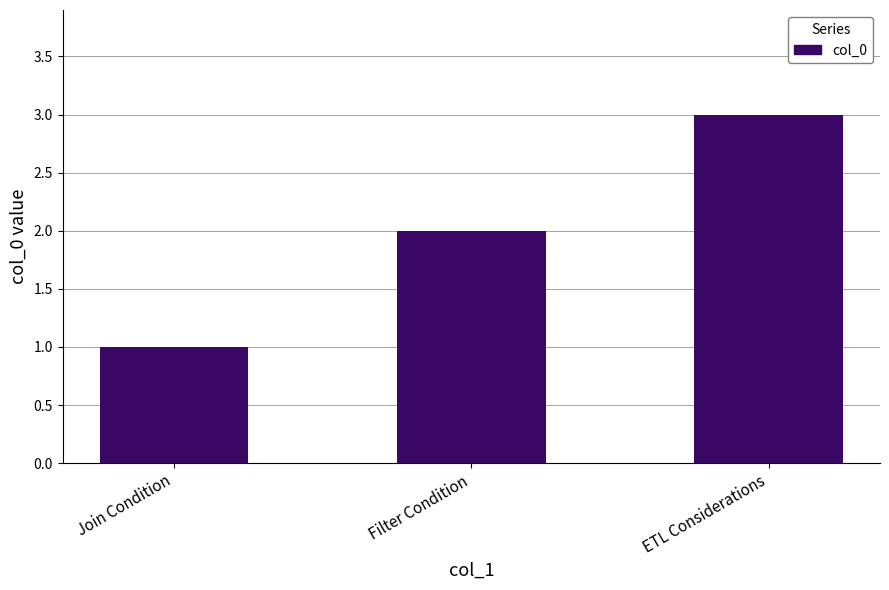

At which category does the chart reach its minimum across all series?

Join Condition